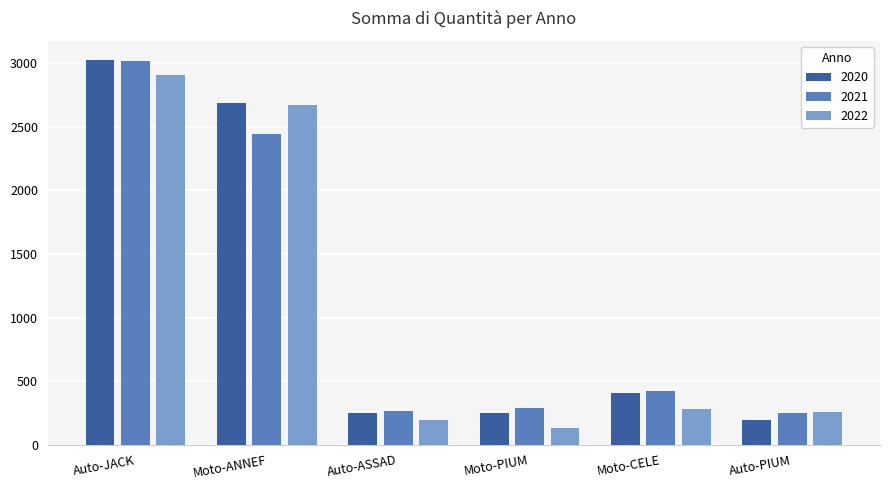

What is the smallest value displayed?

132